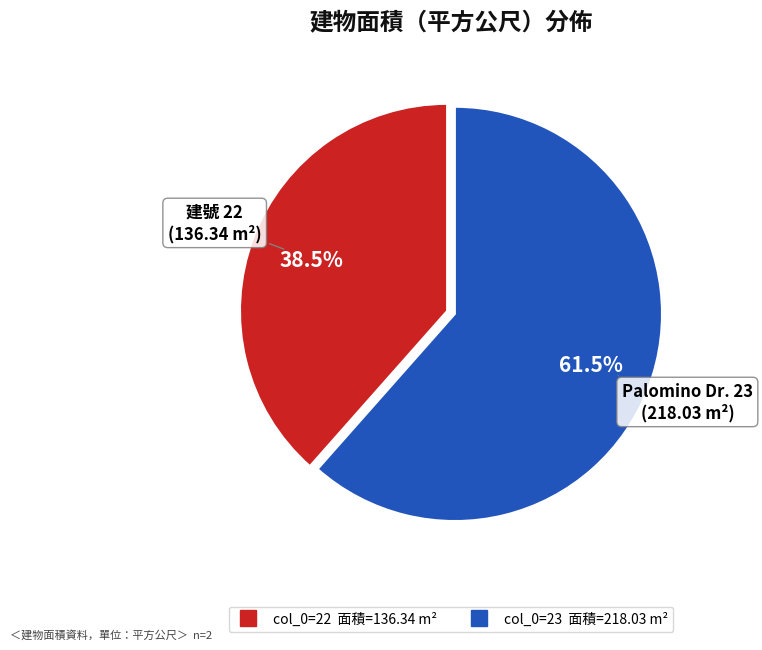

Does any single category account for the majority?

Yes